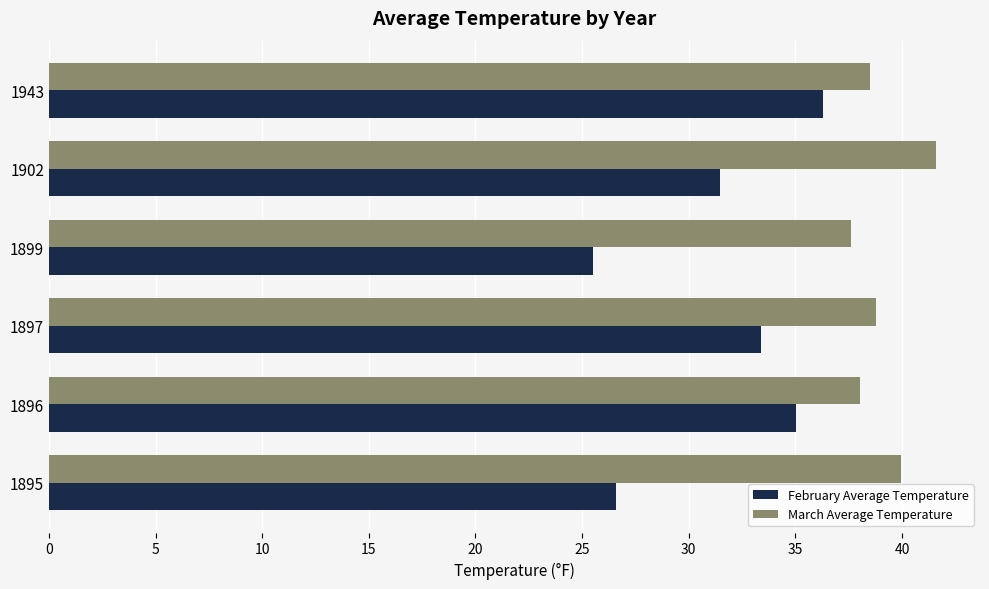

Which label corresponds to the smallest value in the chart?

1899